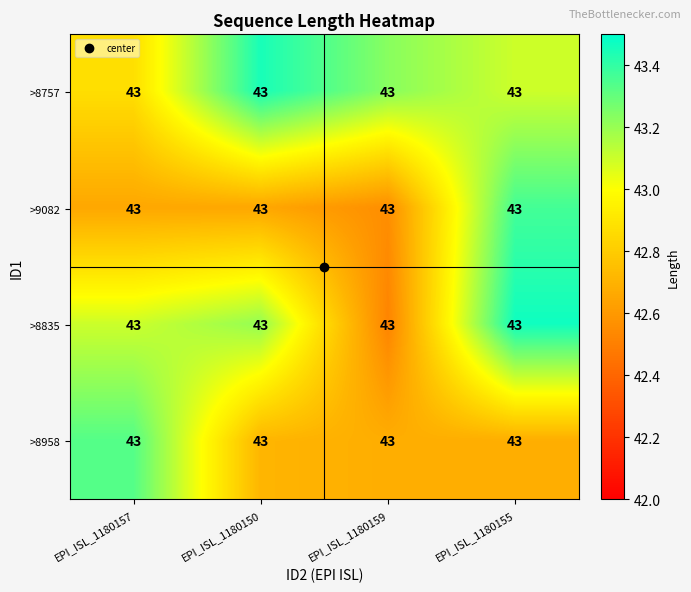

What is the average value of the >8958 series?

42.9